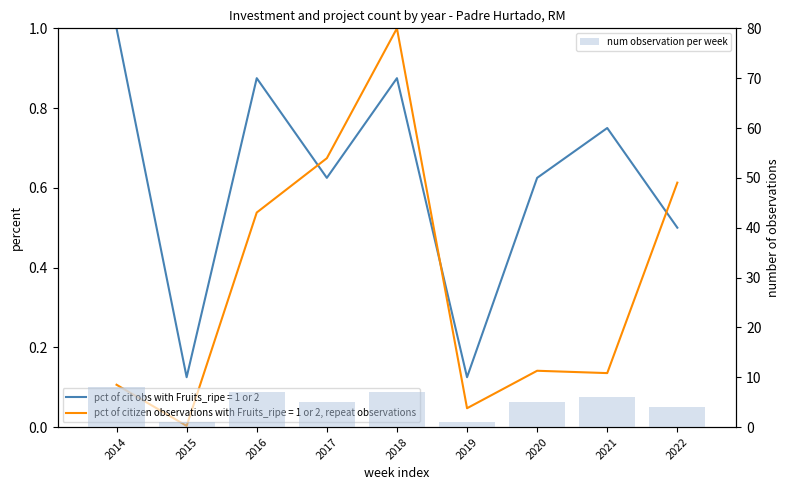

Rank the categories by value from highest to lowest.

2014, 2016, 2018, 2021, 2017, 2020, 2022, 2015, 2019